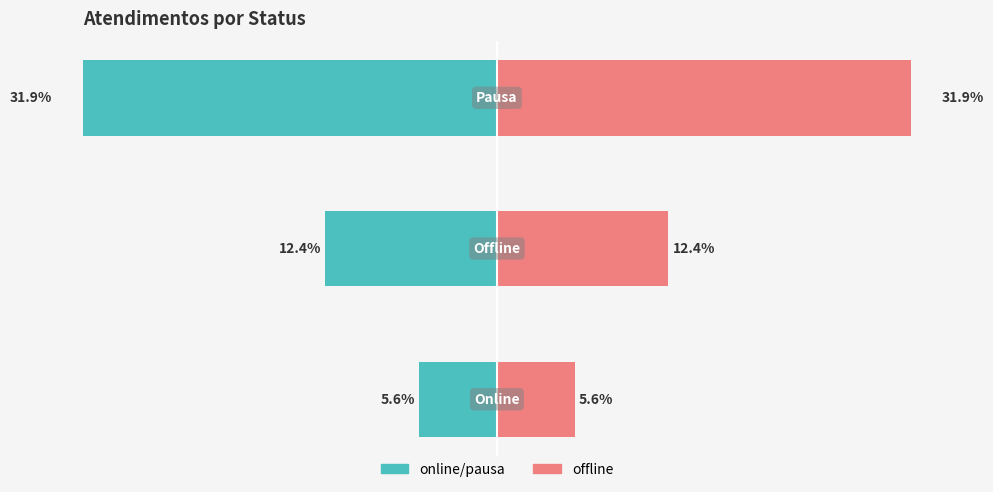

Where is online/pausa nearest to the value -18?

1